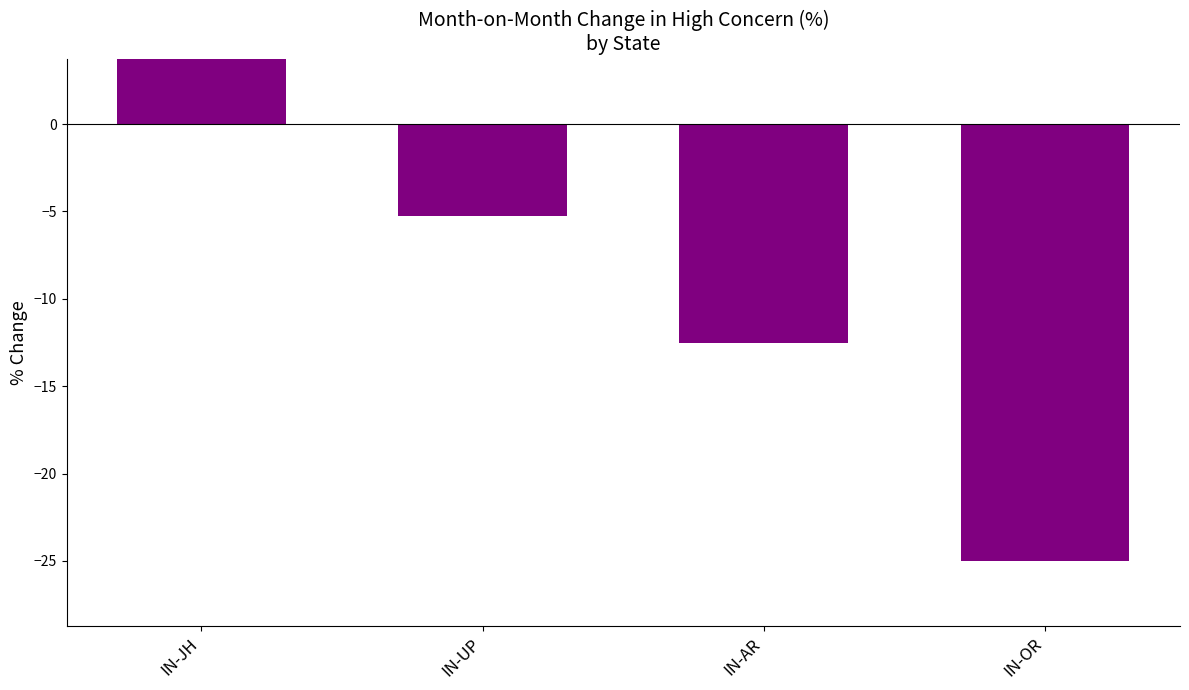

Are the bars horizontal?

No